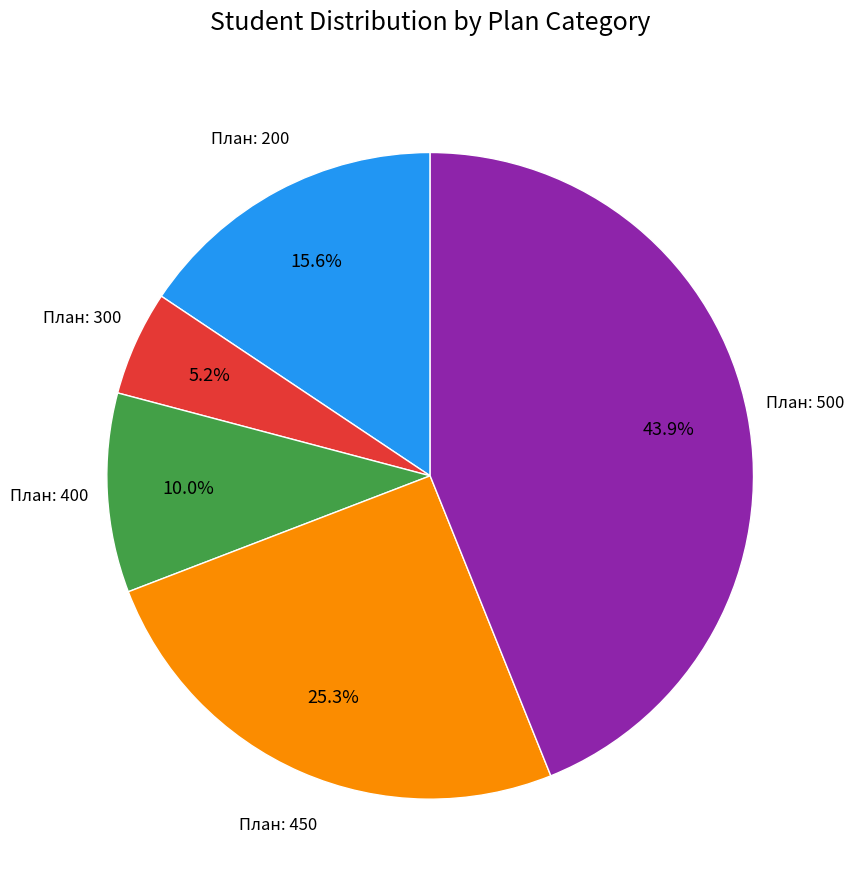

How many slices are in this pie chart?

5